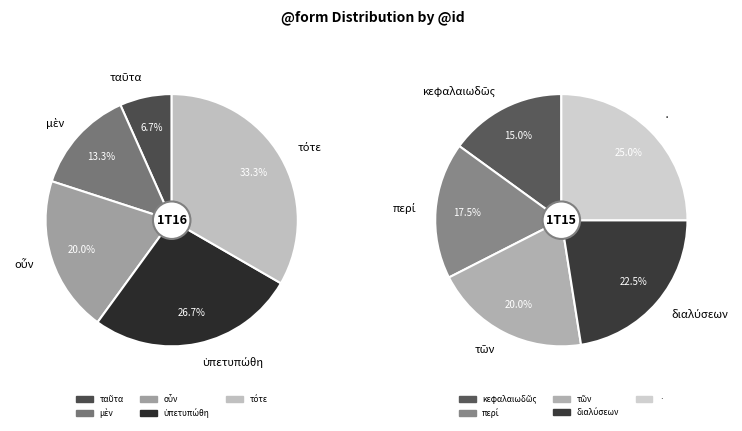

What is the smallest slice in the pie chart?

ταῦτα